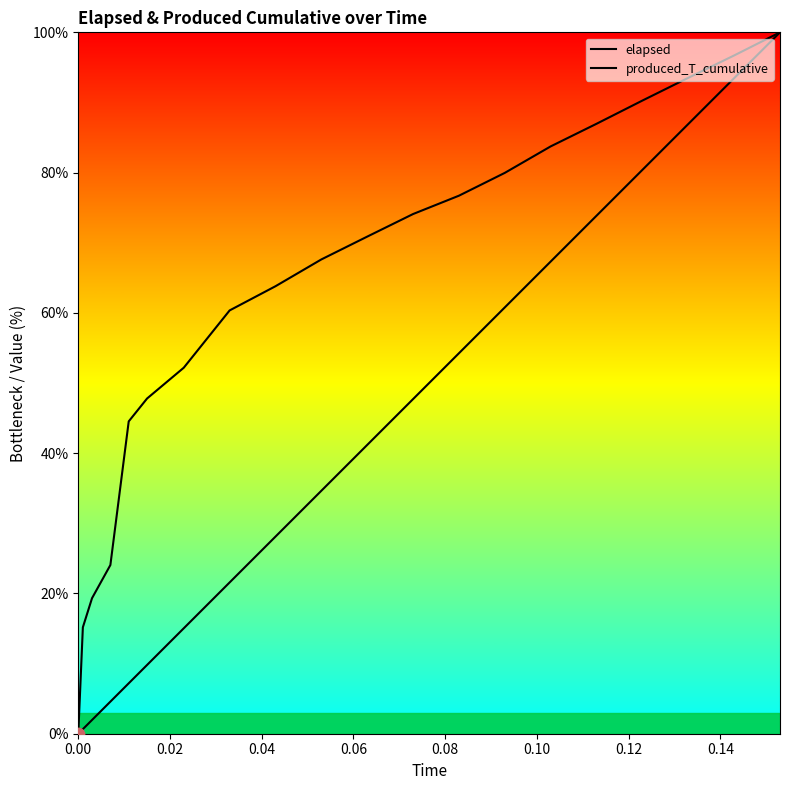

Which series reaches the maximum Y coordinate?

elapsed